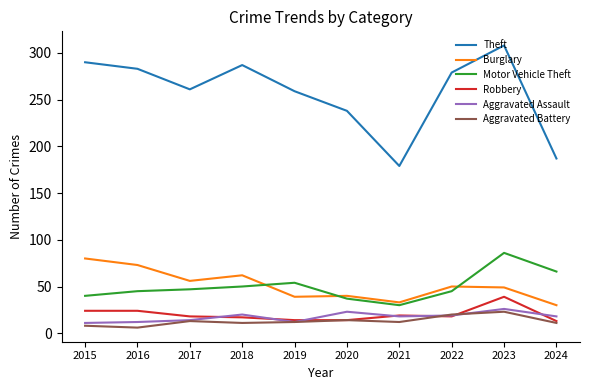

What is the maximum value for Motor Vehicle Theft?

86